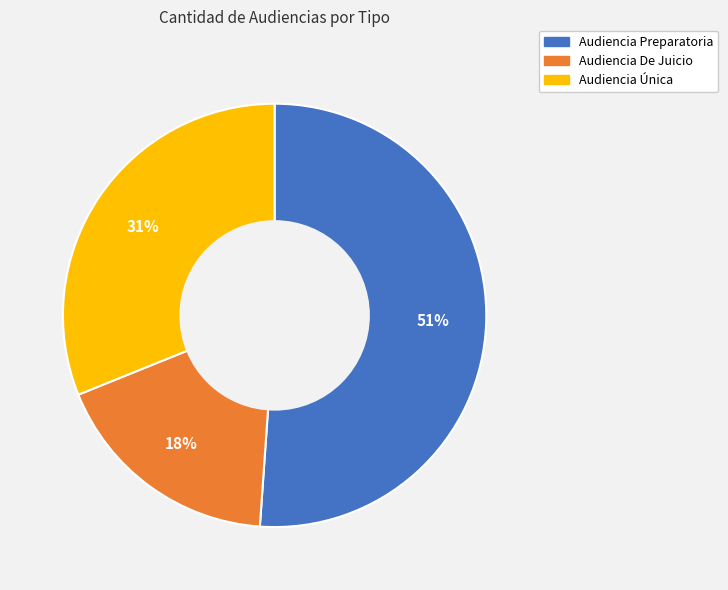

Rank the categories by value from lowest to highest.

Audiencia De Juicio, Audiencia Única, Audiencia Preparatoria